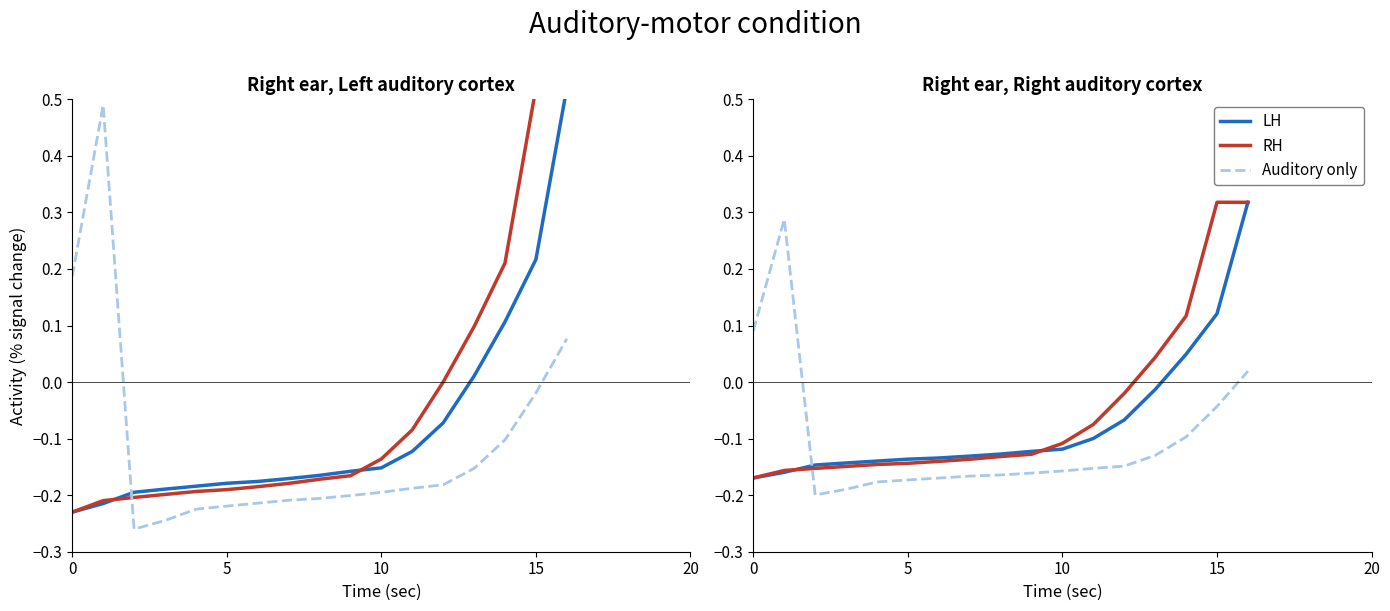

Reading left to right, what are all the values shown in this chart?

LH: -0.2	-0.2	-0.1	-0.1	-0.1	-0.1	-0.1	-0.1	-0.1	-0.1	-0.1	-0.1	-0.1	-0.0	0.0	0.1	0.3
RH: -0.2	-0.2	-0.2	-0.1	-0.1	-0.1	-0.1	-0.1	-0.1	-0.1	-0.1	-0.1	-0.0	0.0	0.1	0.3	0.3
Auditory only: 0.1	0.3	-0.2	-0.2	-0.2	-0.2	-0.2	-0.2	-0.2	-0.2	-0.2	-0.2	-0.1	-0.1	-0.1	-0.0	0.0